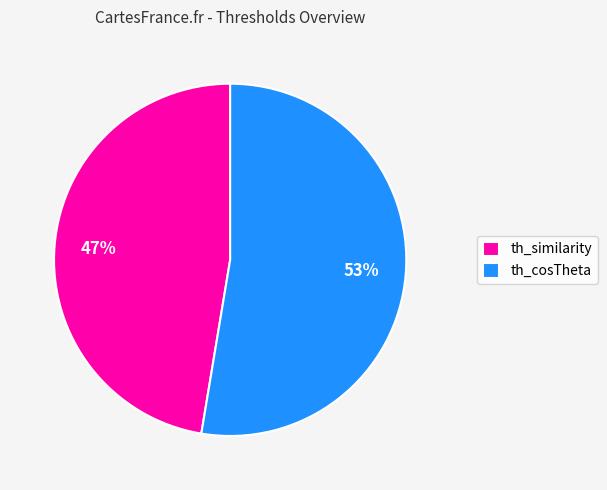

To the nearest percent, what is the combined percentage of th_cosTheta and th_similarity?

100%